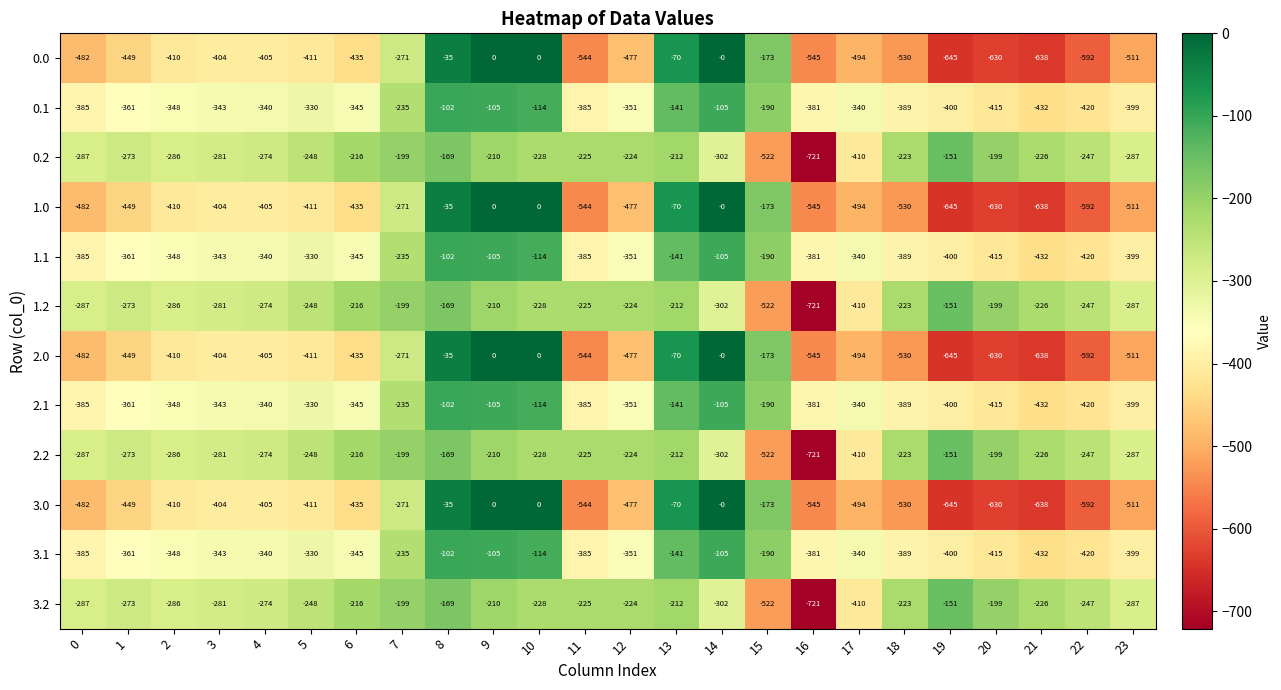

What is the difference between the 1.0 values at 17 and 16?

51